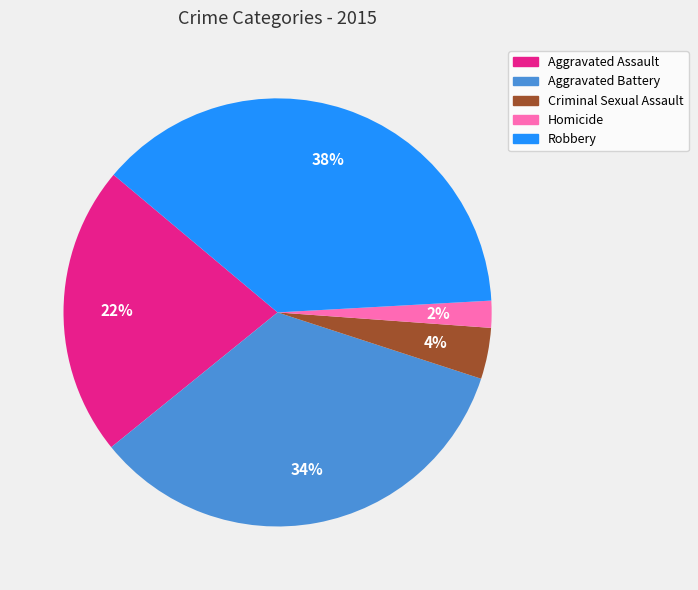

Which has a higher value, Robbery or Aggravated Assault?

Robbery